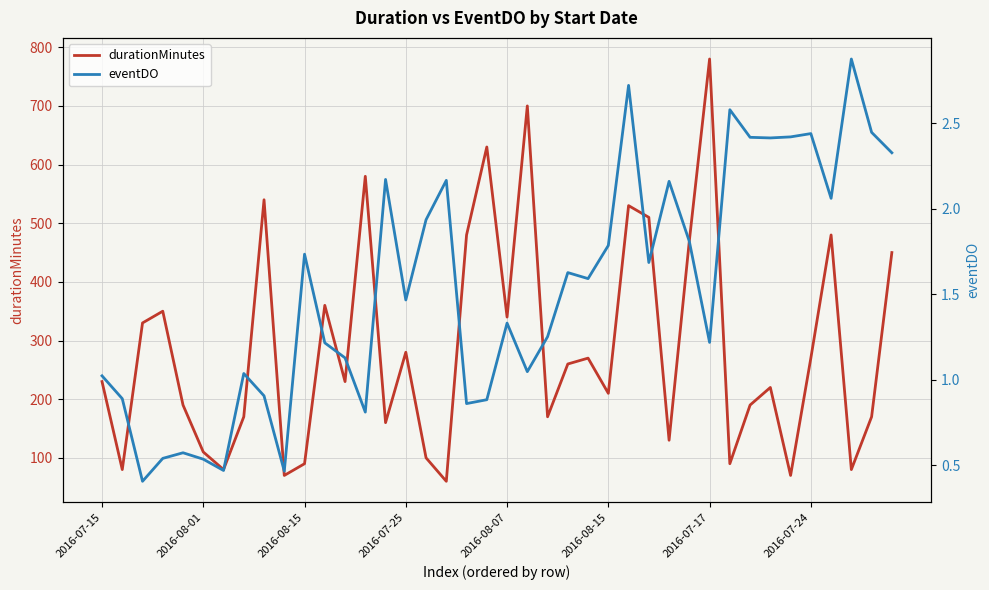

Reading left to right, transcribe all the data shown in this chart.

durationMinutes: 230.0	80.0	330.0	350.0	190.0	110.0	80.0	170.0	540.0	70.0	90.0	360.0	230.0	580.0	160.0	280.0	100.0	60.0	480.0	630.0	340.0	700.0	170.0	260.0	270.0	210.0	530.0	510.0	130.0	470.0	780.0	90.0	190.0	220.0	70.0	270.0	480.0	80.0	170.0	450.0
eventDO: 1.0	0.9	0.4	0.5	0.6	0.5	0.5	1.0	0.9	0.5	1.7	1.2	1.1	0.8	2.2	1.5	1.9	2.2	0.9	0.9	1.3	1.0	1.3	1.6	1.6	1.8	2.7	1.7	2.2	1.8	1.2	2.6	2.4	2.4	2.4	2.4	2.1	2.9	2.4	2.3